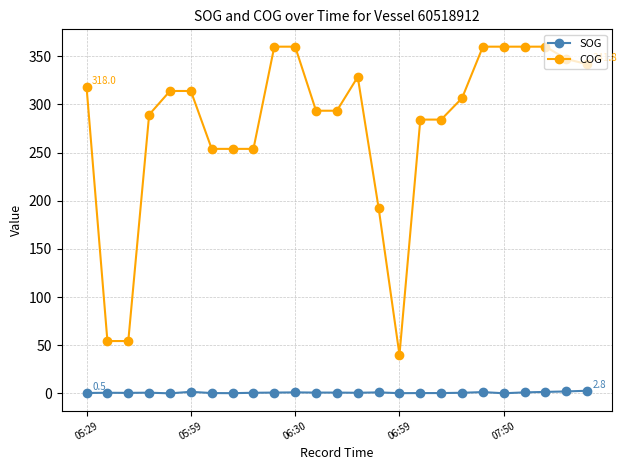

Which series has the largest total across all categories?

COG